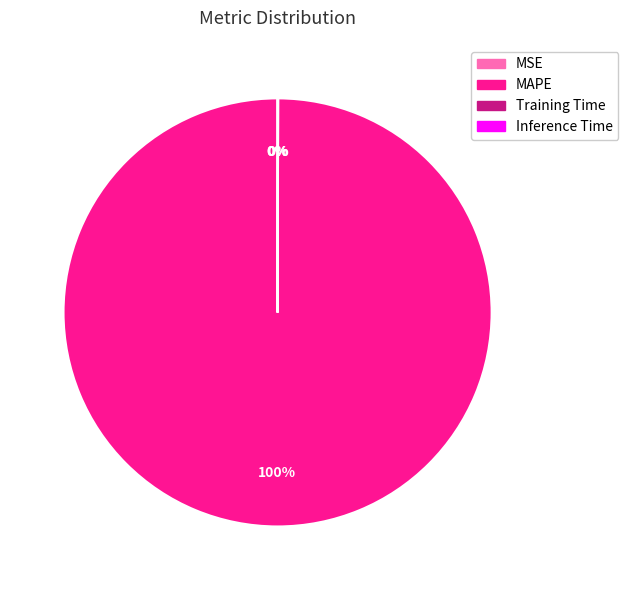

Is it true that MAPE is 88% of the pie?

False